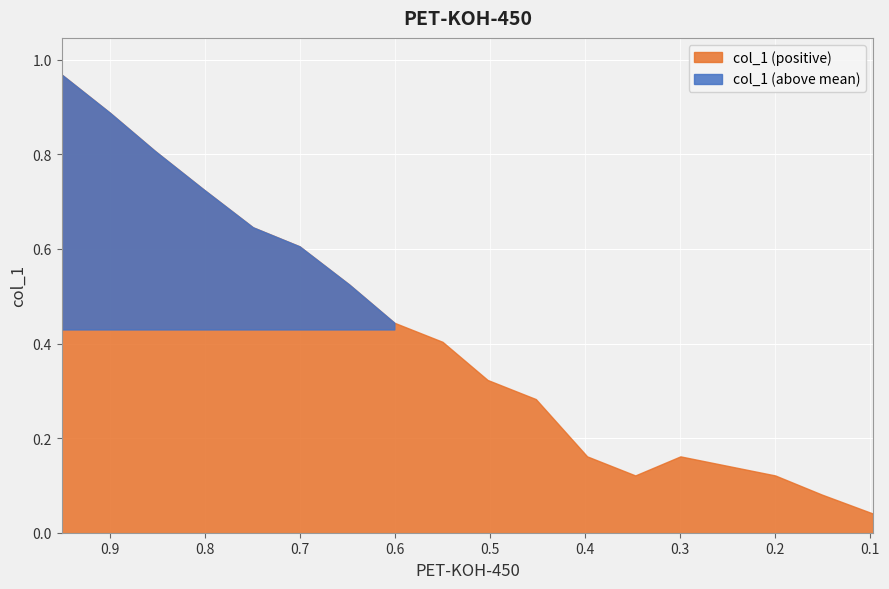

Rank the categories by value from highest to lowest.

0.951, 0.9002, 0.8528, 0.802, 0.7496, 0.7005, 0.6482, 0.6007, 0.55, 0.5025, 0.4517, 0.3977, 0.2995, 0.347, 0.1997, 0.1506, 0.0966